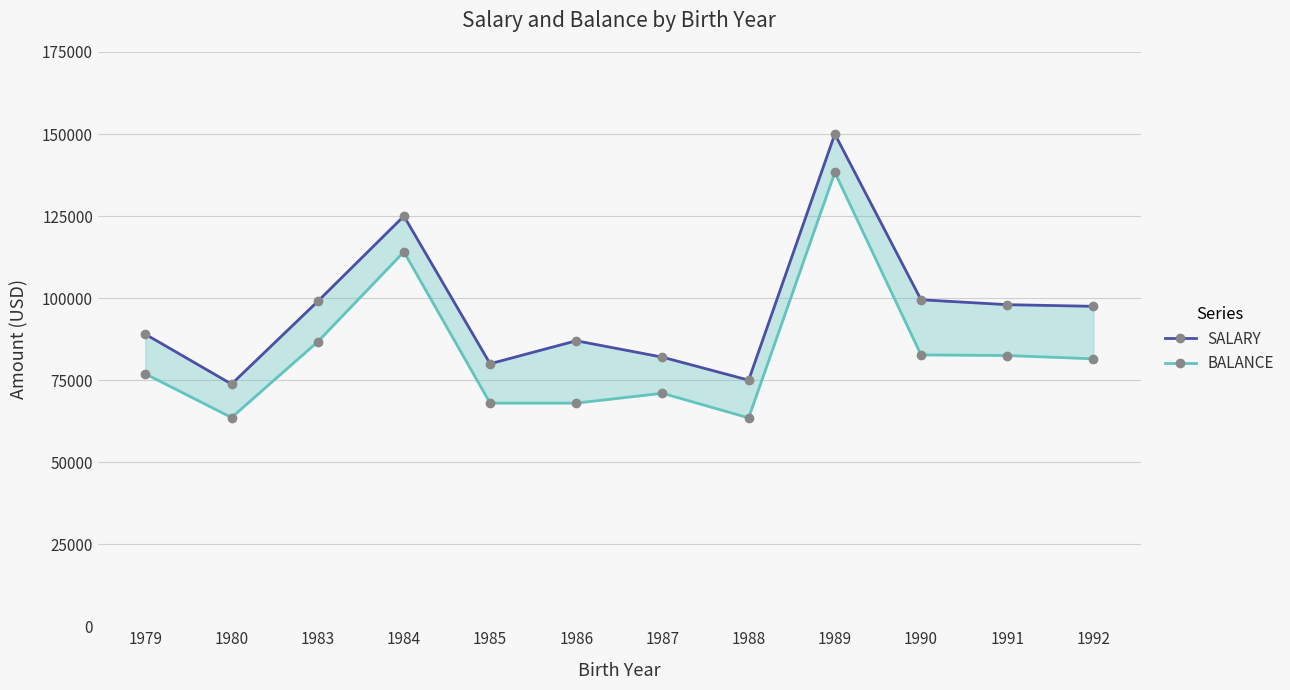

True or false: BALANCE and SALARY intersect in this chart.

False